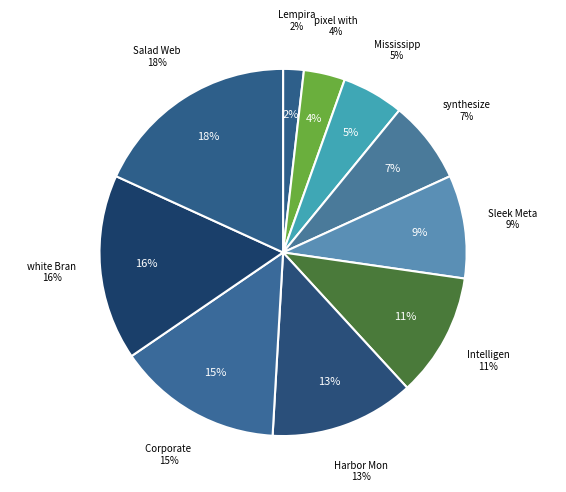

Is there a majority slice in this chart?

No